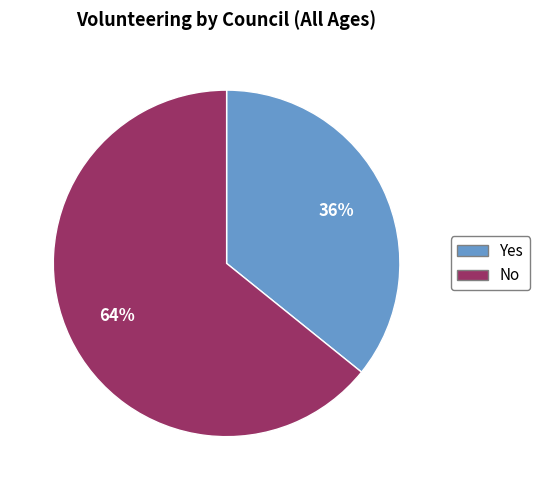

Is there any slice that represents more than half of the pie?

Yes